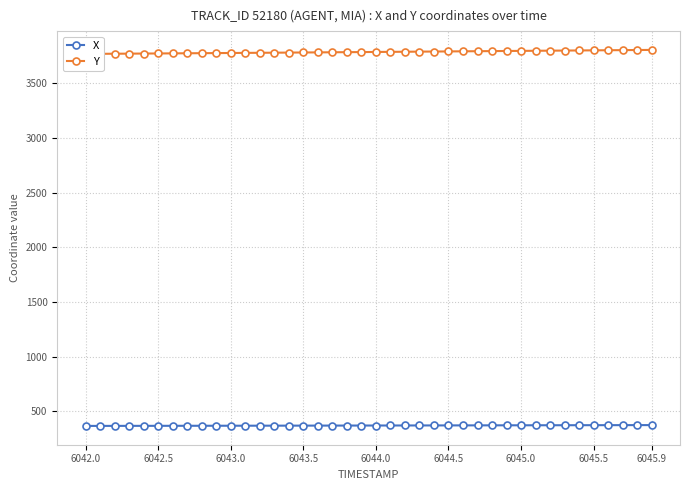

What is the highest value of the X series?

374.0